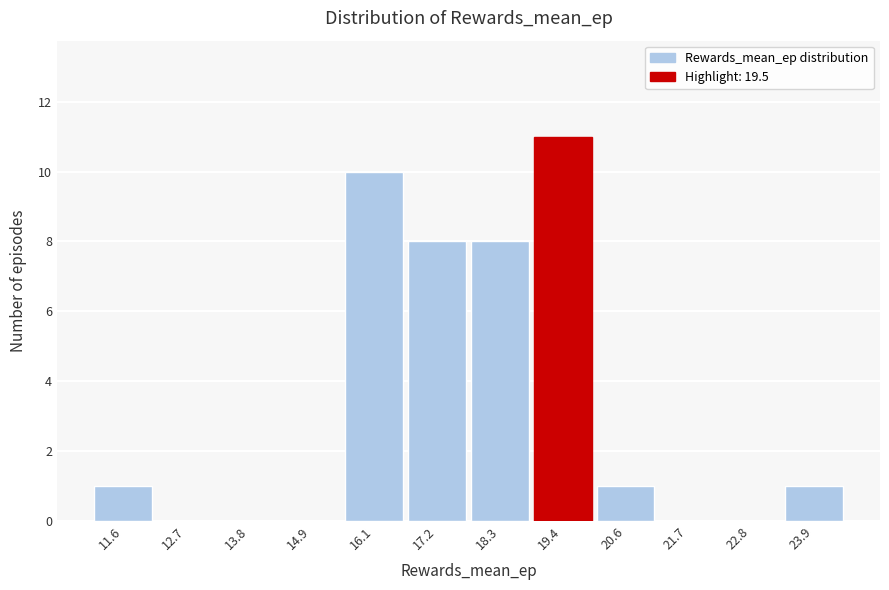

Reading left to right, list every bar in this chart as the range it spans on the x-axis followed by its height. Neither the bar edges nor the heights are printed on the chart, so give them approximately, as read against the axes.

11.0 to 12.2: 1
12.2 to 13.2: 0
13.2 to 14.4: 0
14.4 to 15.6: 0
15.6 to 16.6: 10
16.6 to 17.8: 8
17.8 to 18.8: 8
18.8 to 20.0: 11
20.0 to 21.2: 1
21.2 to 22.2: 0
22.2 to 23.4: 0
23.4 to 24.6: 1